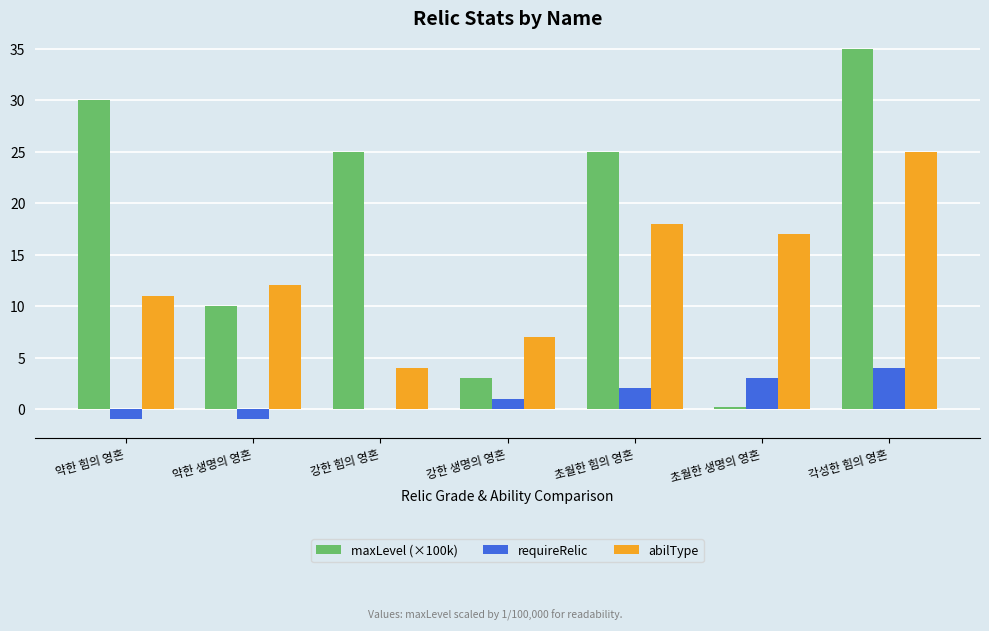

The value of abilType at 강한 힘의 영혼 is 5.3. True or false?

False